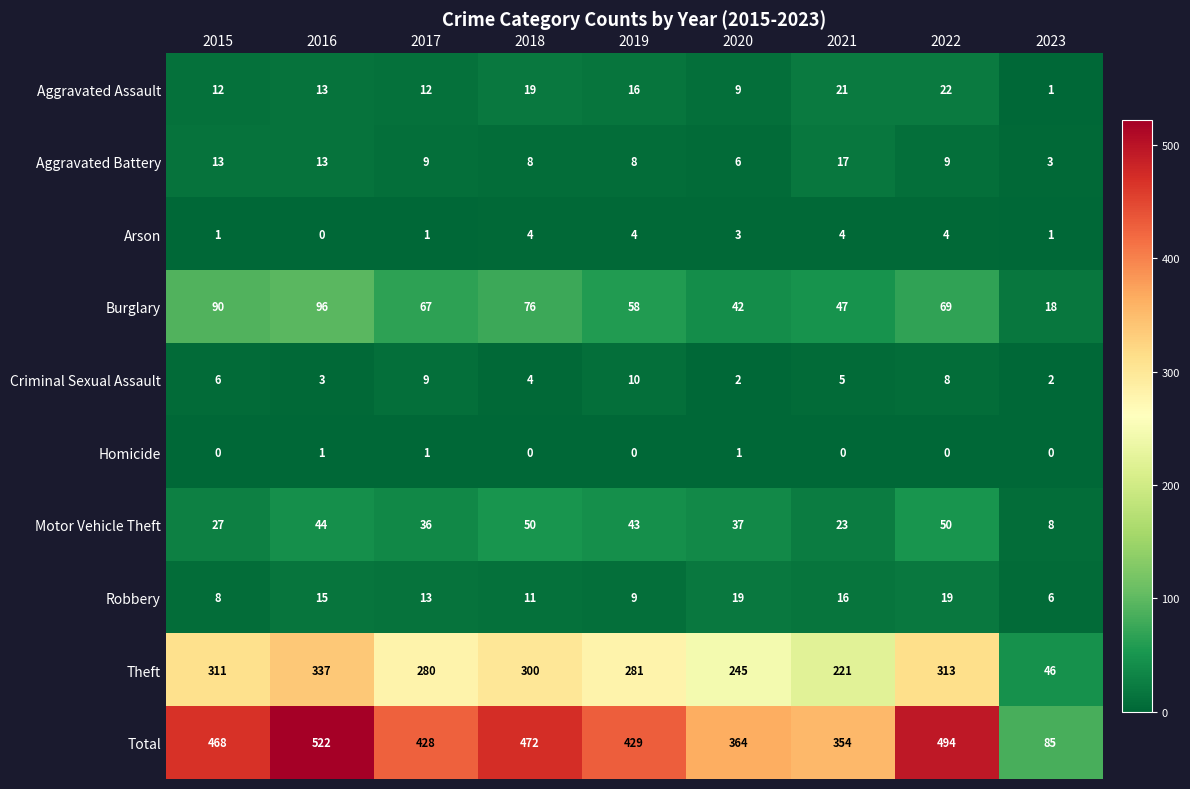

What is the difference between the highest and lowest values at 2018?

472